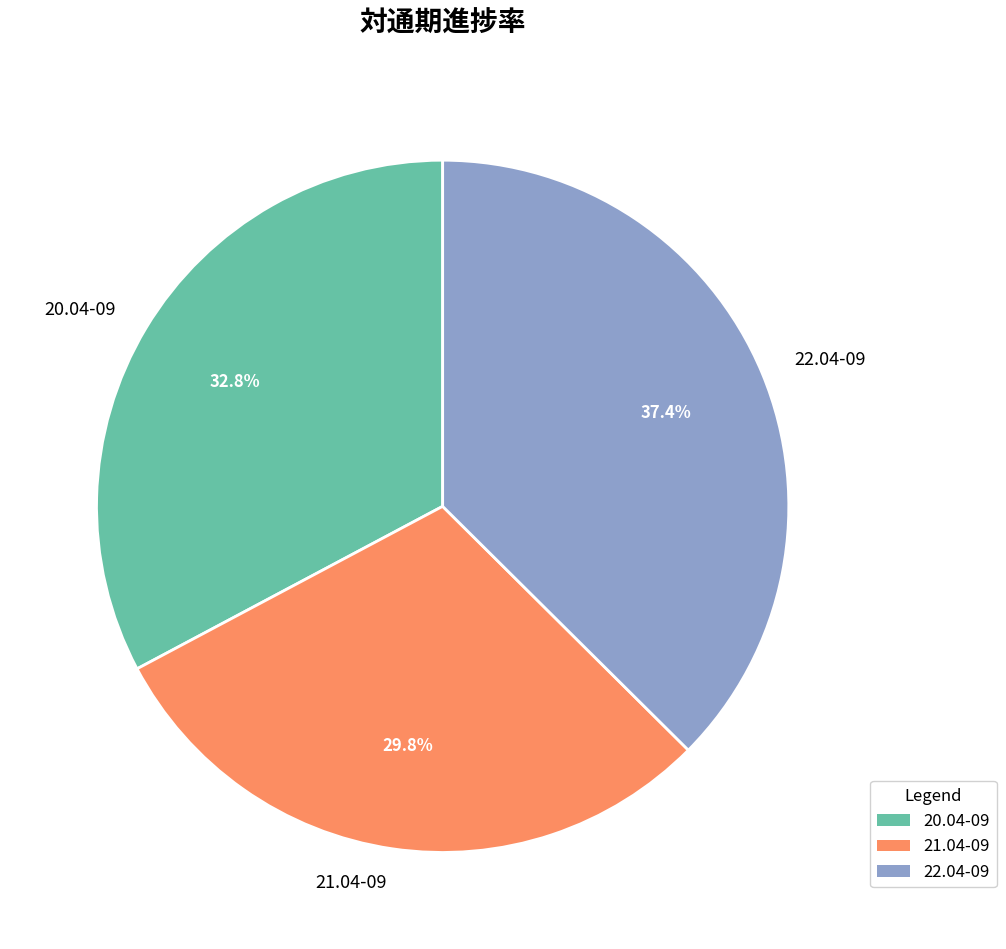

Rank the categories by value from lowest to highest.

21.04-09, 20.04-09, 22.04-09